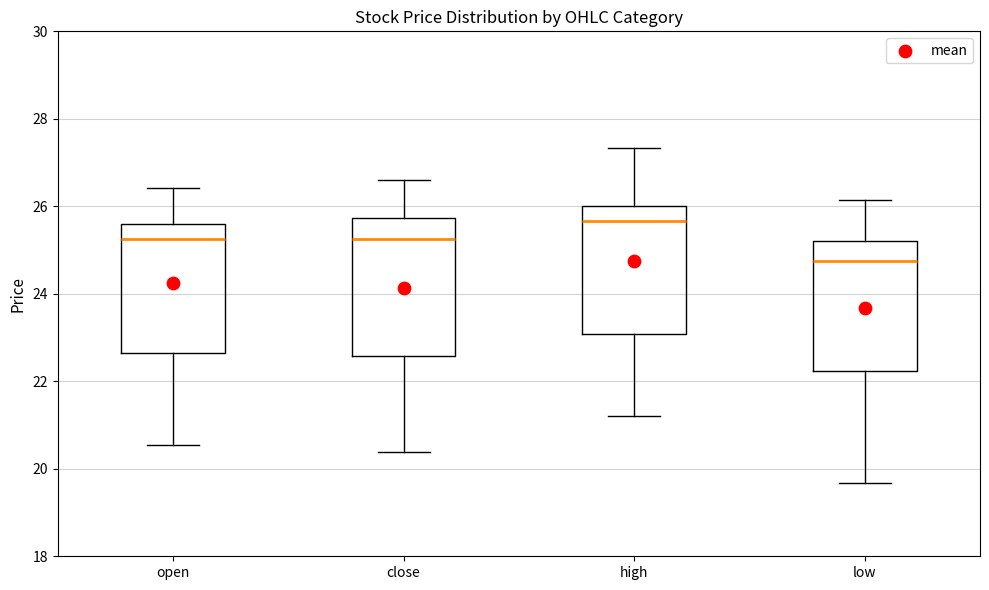

Reading left to right, read every box against the y-axis: the position of its median line, the range the box covers, and the ends of its whiskers. The values are not printed on the chart, so give them approximately, as read against the axis.

open: median 25.2, box 22.6 to 25.6, whiskers 20.6 to 26.4
close: median 25.2, box 22.6 to 25.8, whiskers 20.4 to 26.6
high: median 25.6, box 23.0 to 26.0, whiskers 21.2 to 27.4
low: median 24.8, box 22.2 to 25.2, whiskers 19.6 to 26.2